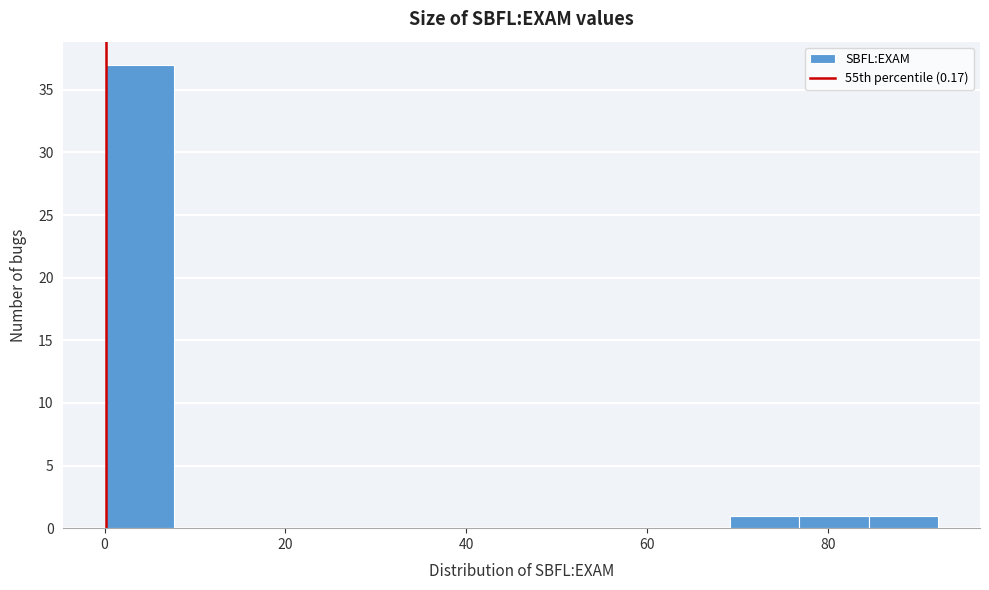

Around what value on the x-axis is the tallest bar? Give the approximate position of its centre, as read against the axis.

4